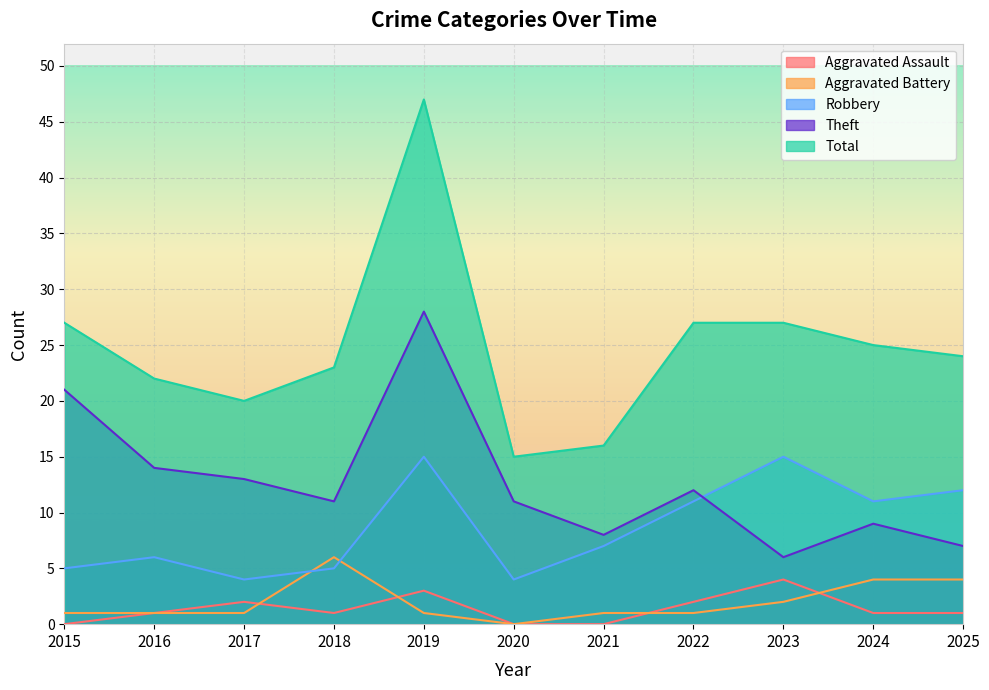

At which category does Robbery reach its first local valley?

2017